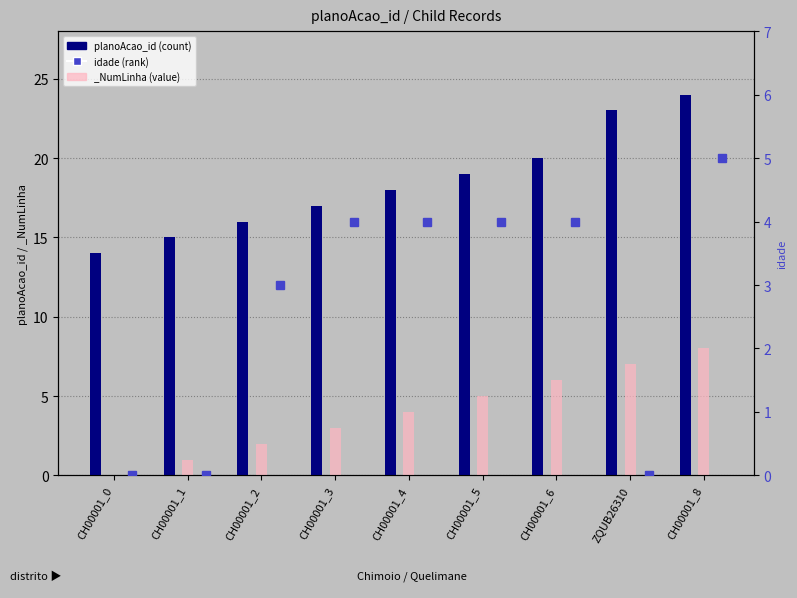

What is the sum of the values at CH00001_6 and ZQUB26310?

43